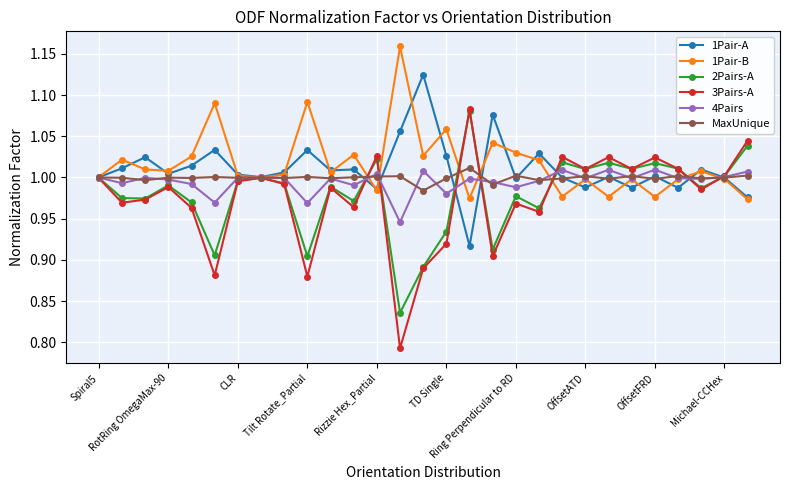

At how many categories does at least one series exceed 0?

29